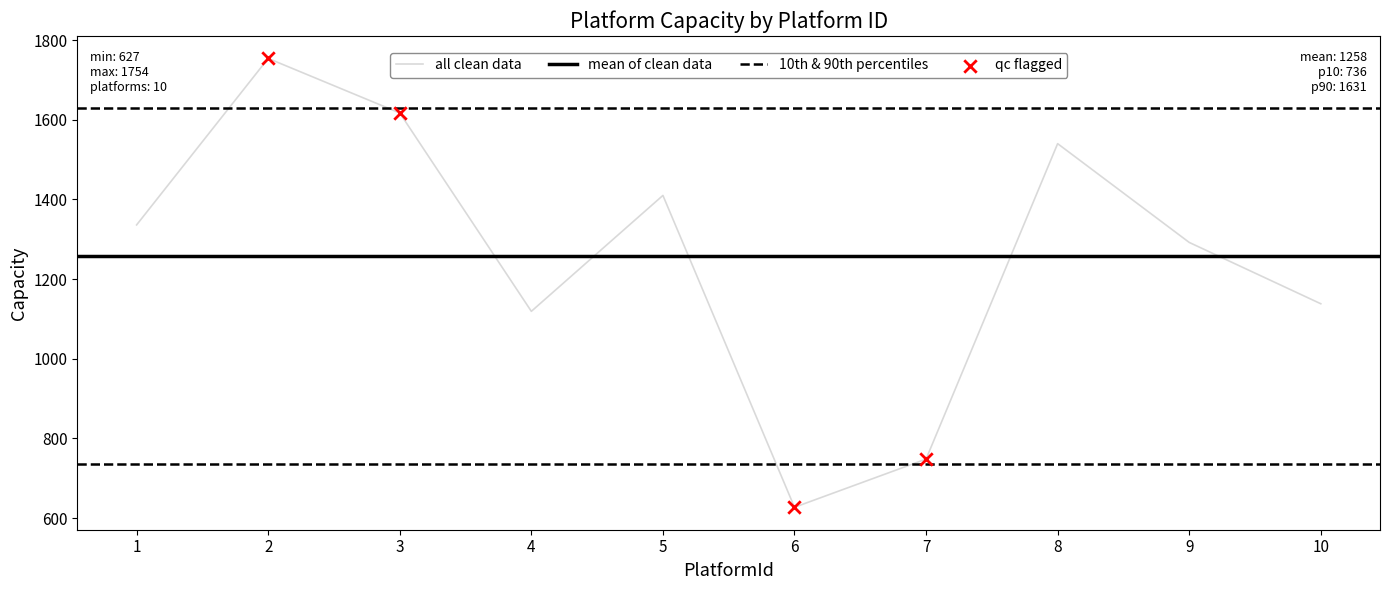

What is the change in value from 1 to 6?

-709